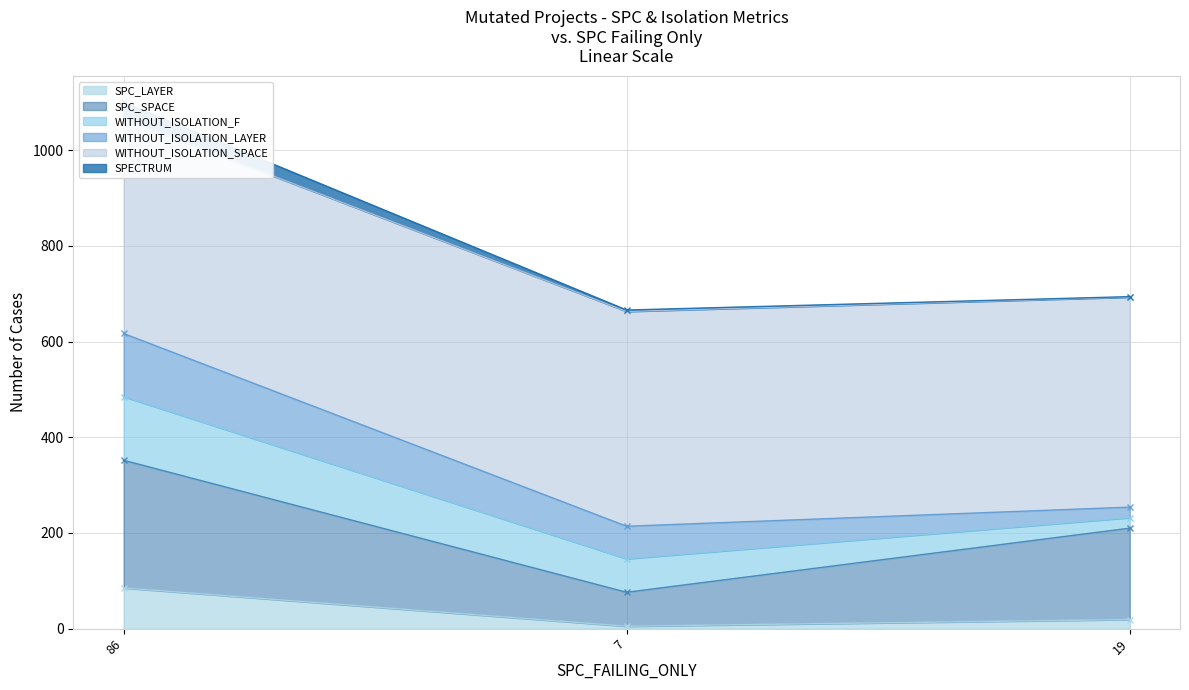

Is it true that SPECTRUM equals 1100 at 86?

True